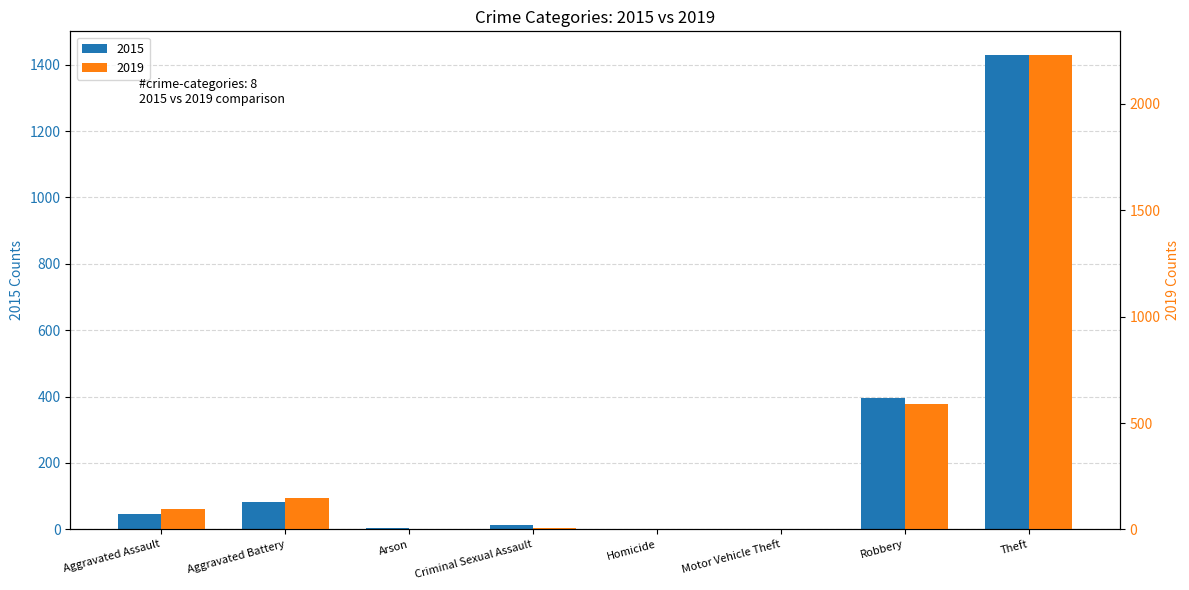

What is the lowest value of the 2019 series?

1